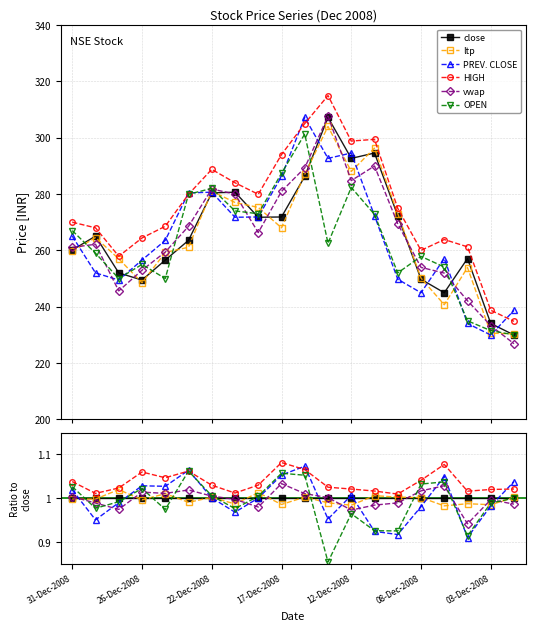

Which series changed the most between 14 and 18?

PREV. CLOSE